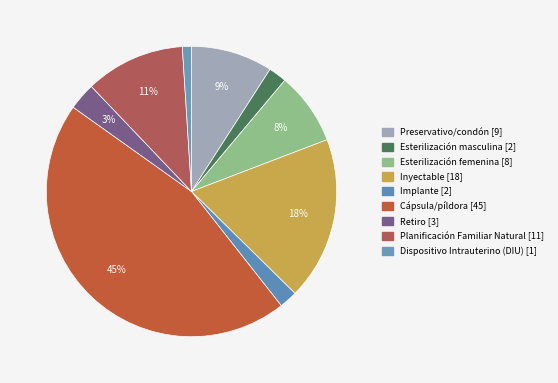

What is the total percentage of Esterilización femenina and Preservativo/condón?

17.2%